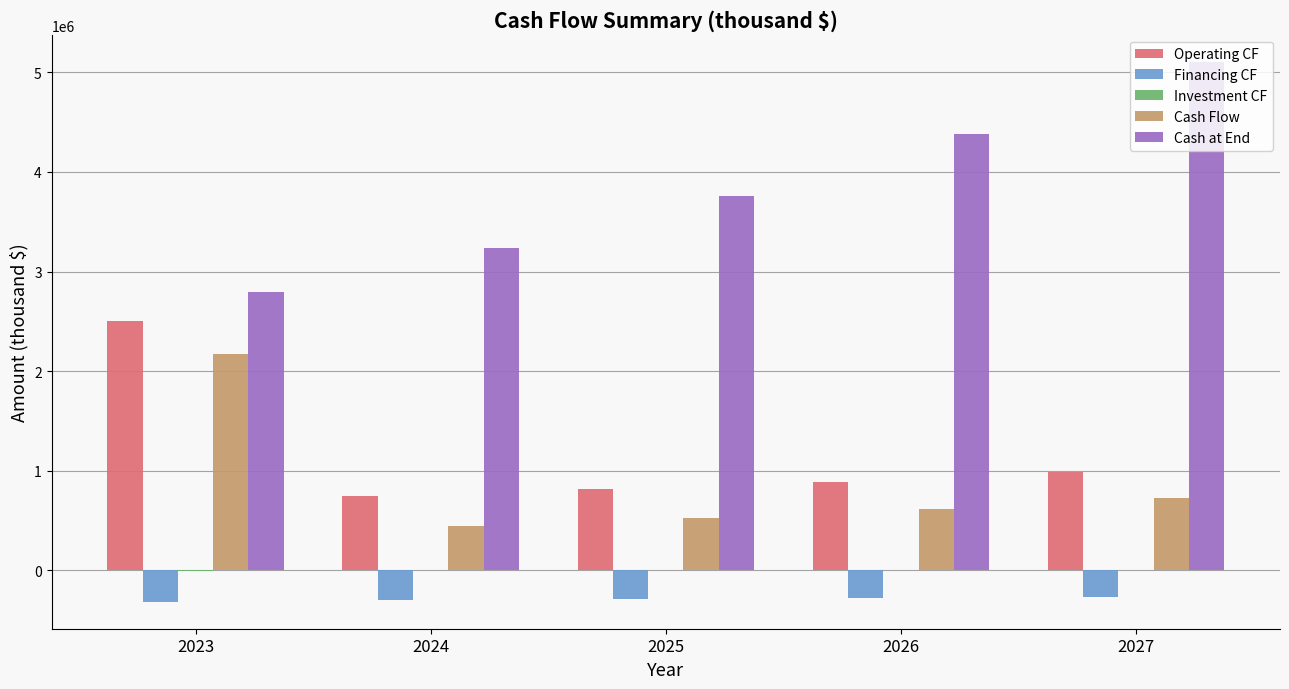

Is it true that Cash Flow equals 767530.7 at 2024?

False